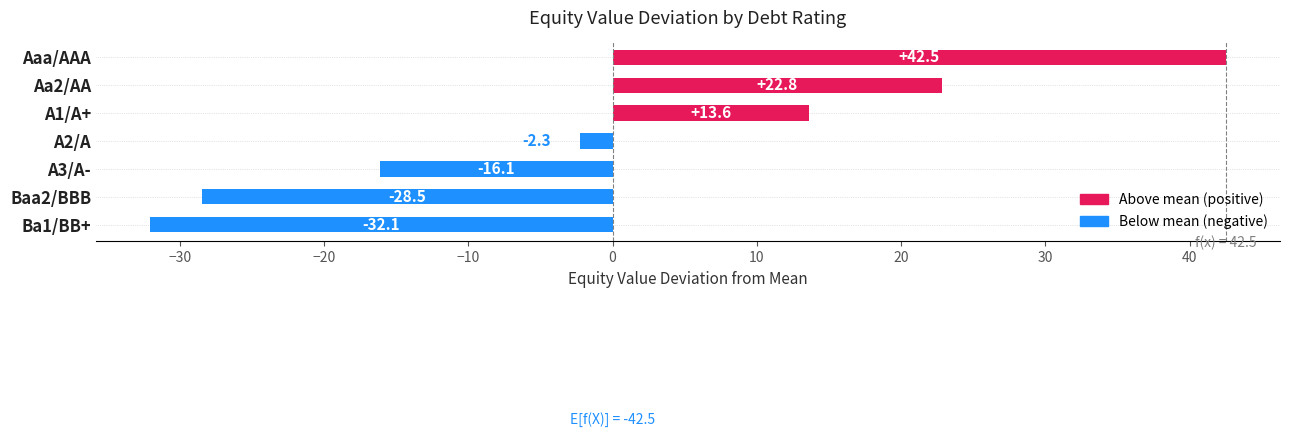

What is the maximum value shown in the chart?

42.5